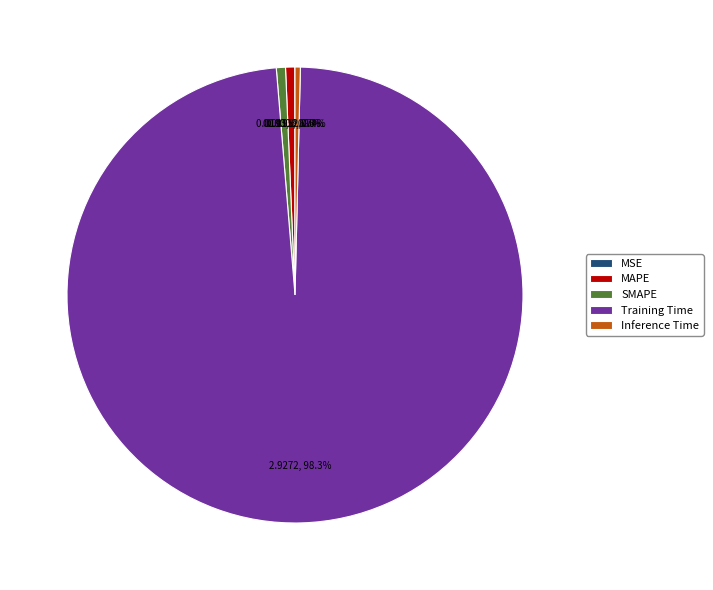

Between Training Time and Inference Time, which is larger?

Training Time